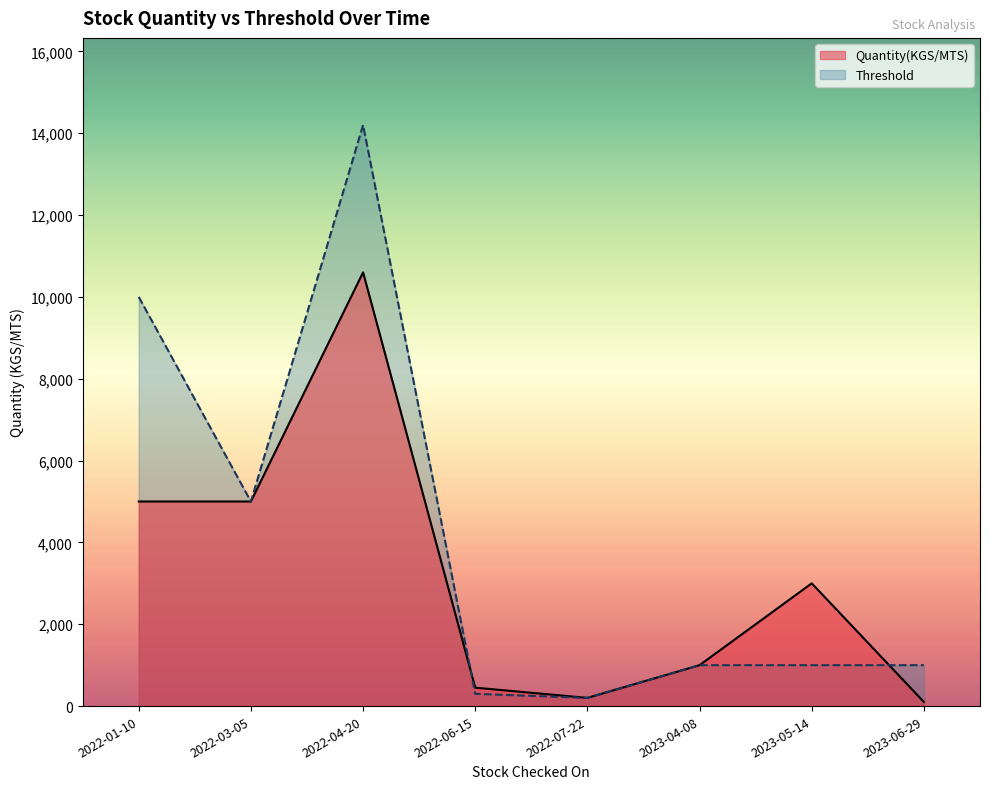

What is the total value across all series at 2022-07-22?

400